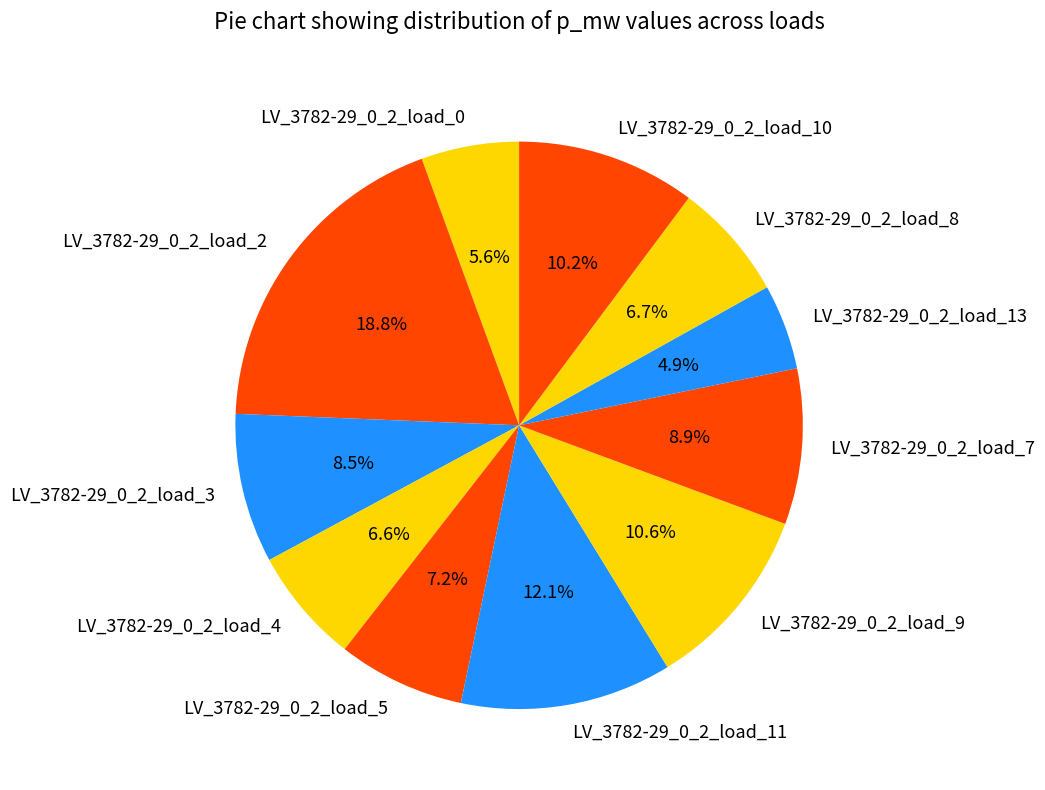

What percentage is NOT represented by LV_3782-29_0_2_load_8?

93.3%